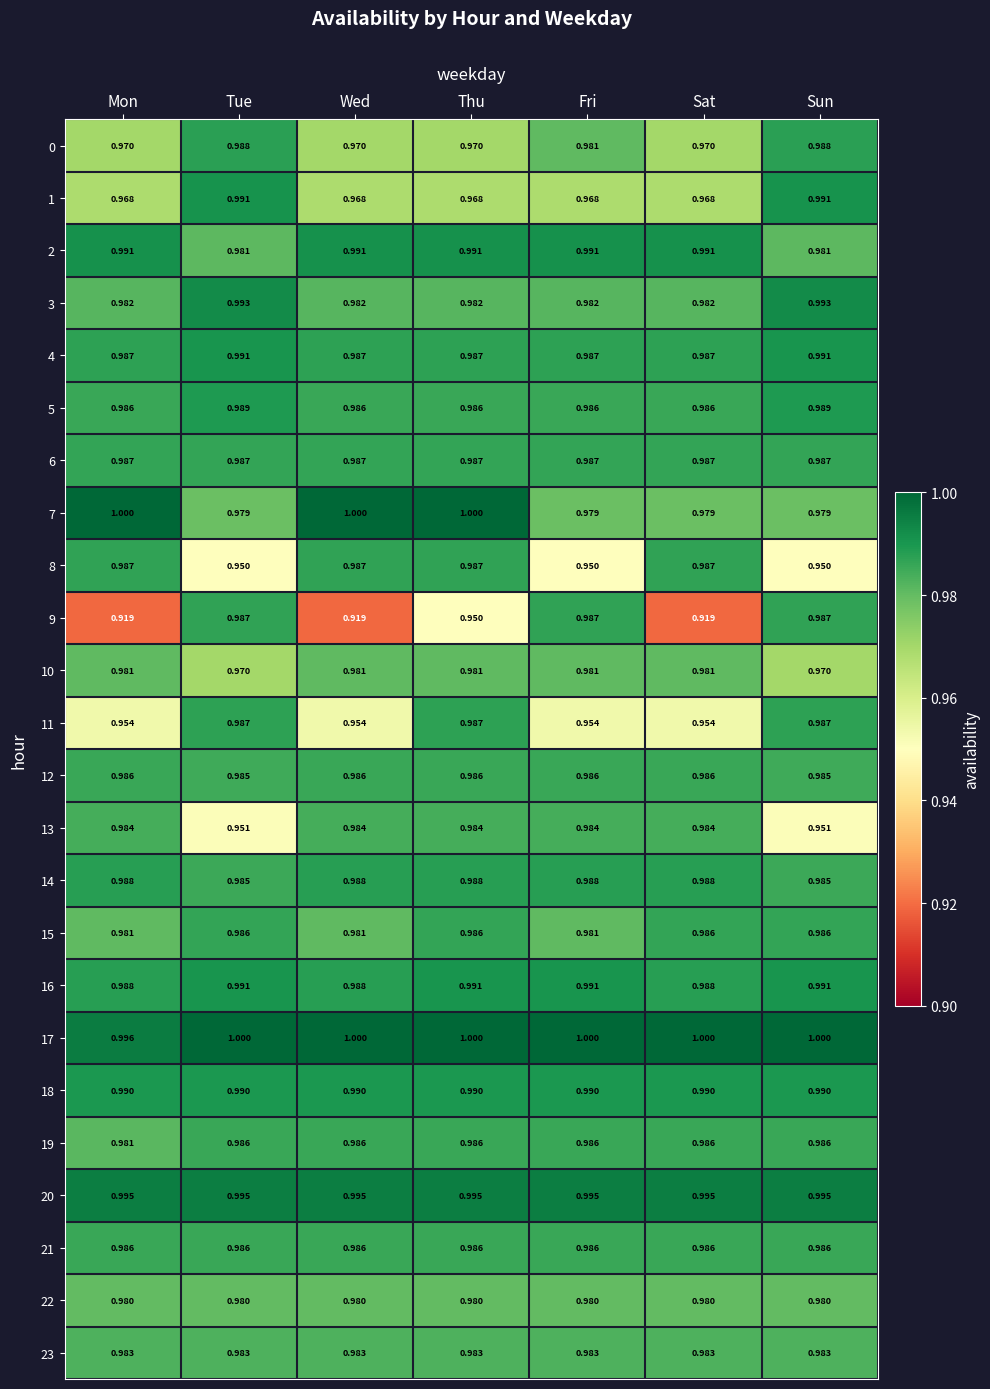

List the series in order of their peak value, highest first.

7, 17, 20, 3, 2, 1, 4, 16, 18, 5, 14, 0, 11, 8, 9, 6, 15, 12, 19, 21, 13, 23, 10, 22